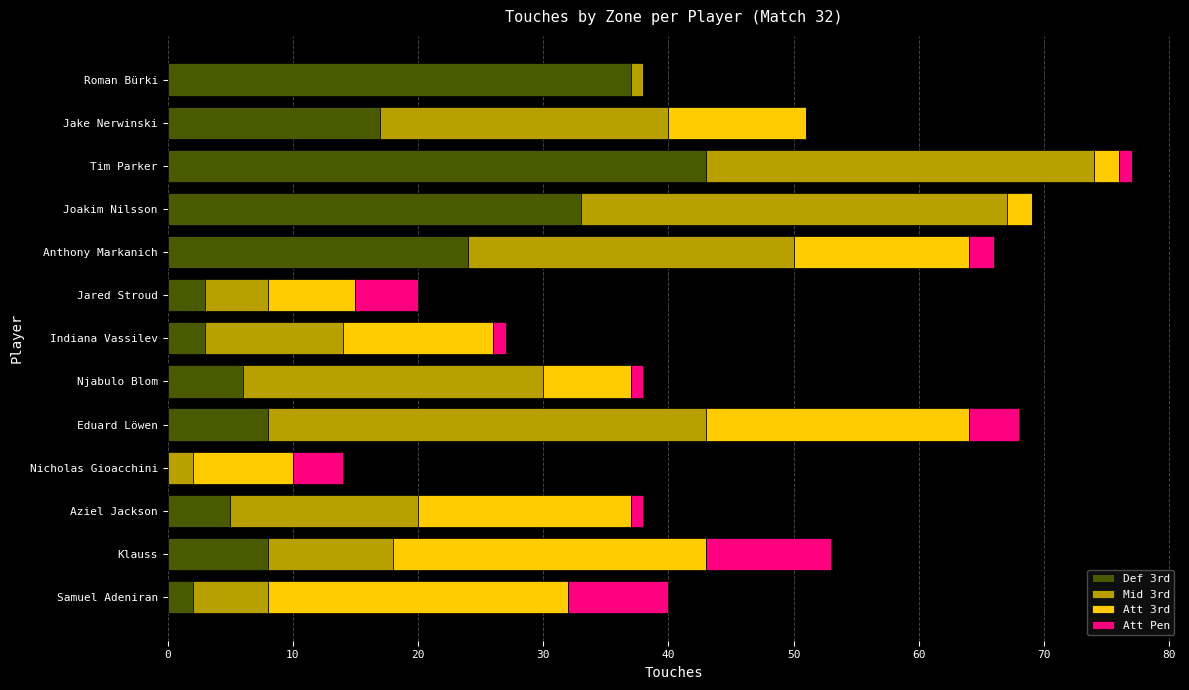

What is the total value across all series at Klauss?

53